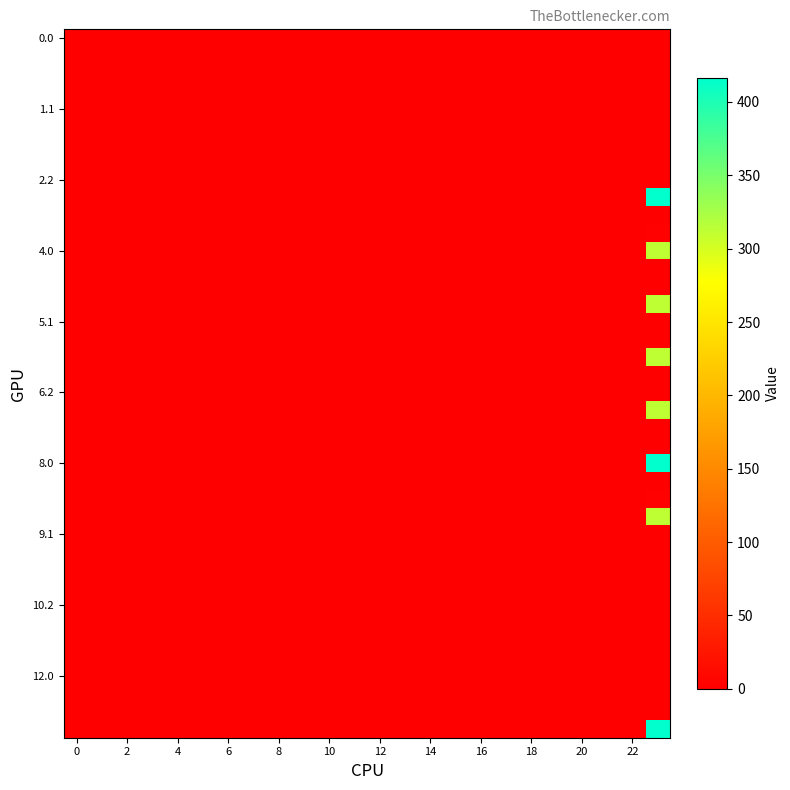

How many distinct data groups are displayed?

40